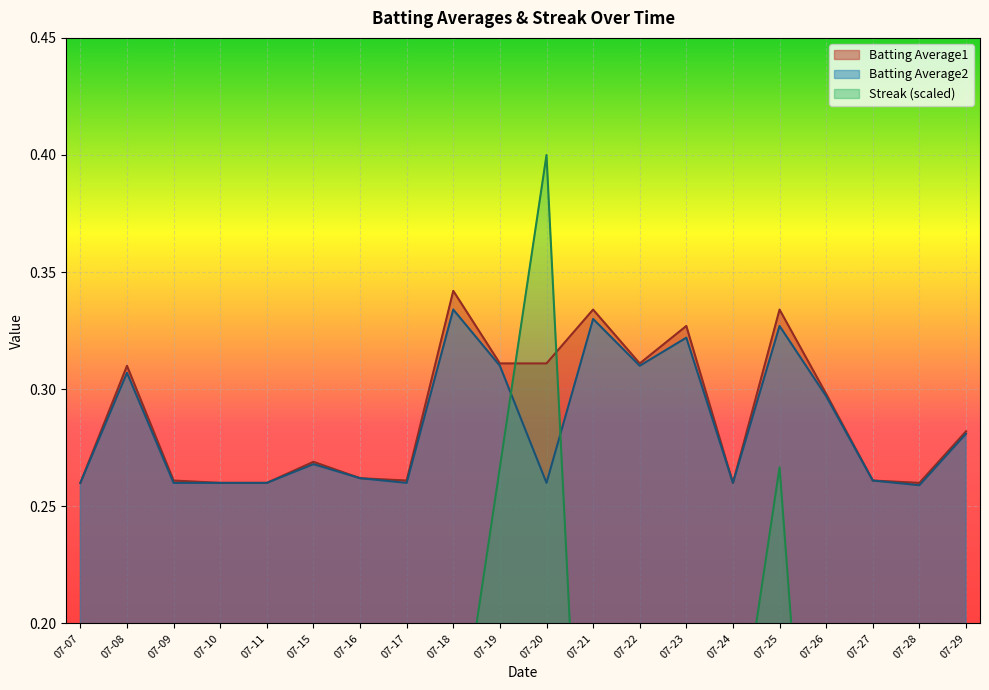

True or false: Streak and Batting Average1 cross at least once.

True